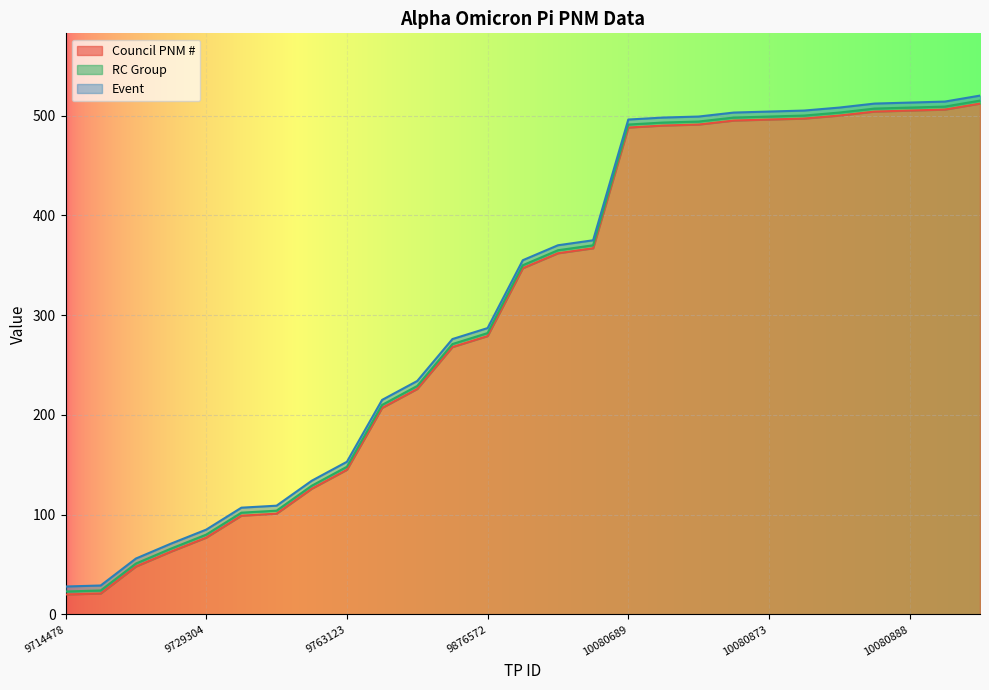

The value of Council PNM # at 9876572 is 279. True or false?

True